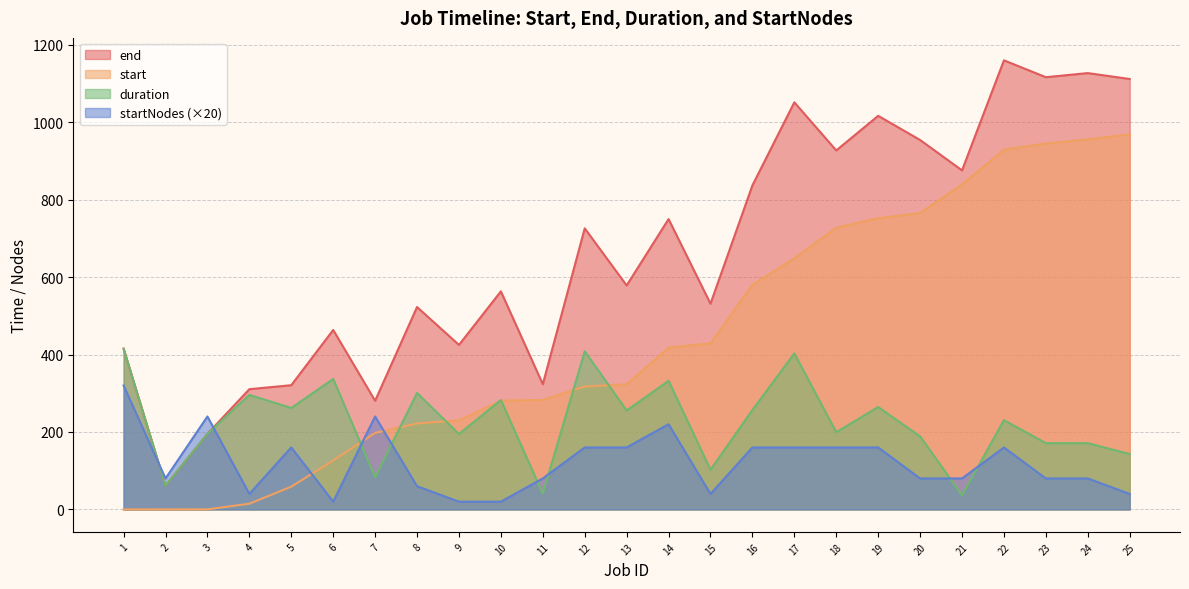

At which label is start closest to 484?

15